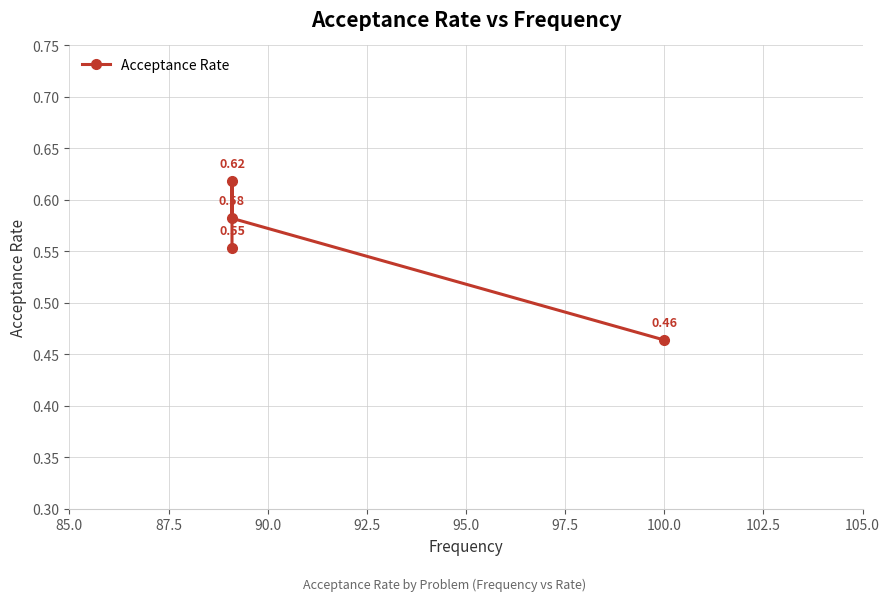

Does the chart display data point markers on the line(s)?

Yes